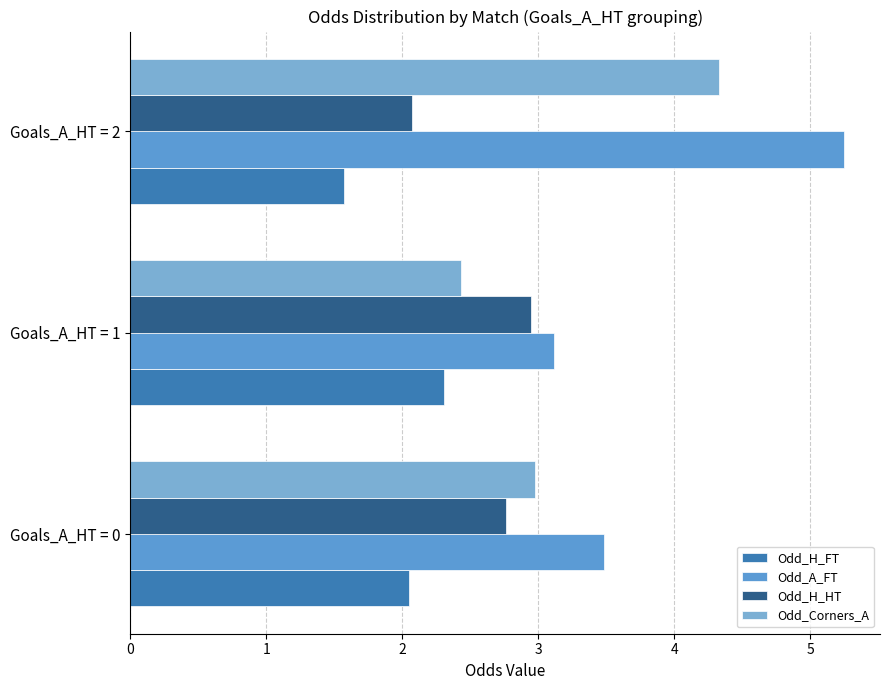

At which category is the sum across all series the highest?

Goals_A_HT = 2